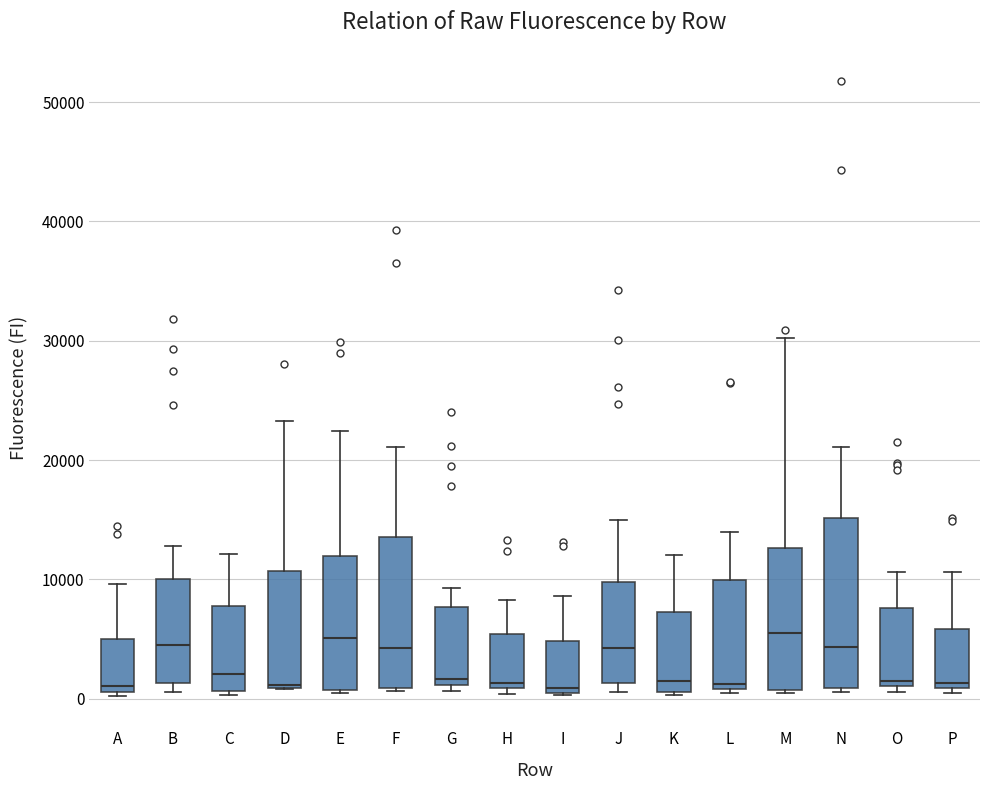

Reading left to right, transcribe this box plot: for each box, give where its median line is, the range the box spans, and where its two whiskers end, as read against the y-axis. The values are not printed on the chart, so give them approximately, as read against the axis.

A: median 1000 (just above the box's lower edge), box 1000 to 5000, whiskers 0 to 10000
B: median 4000, box 1000 to 10000, whiskers 1000 (just below the box's lower edge) to 13000
C: median 2000, box 1000 to 8000, whiskers 0 to 12000
D: median 1000, box 1000 to 11000, whiskers 1000 to 23000
E: median 5000, box 1000 to 12000, whiskers 0 to 22000
F: median 4000, box 1000 to 14000, whiskers 1000 (just below the box's lower edge) to 21000
G: median 2000, box 1000 to 8000, whiskers 1000 (just below the box's lower edge) to 9000
H: median 1000 (just above the box's lower edge), box 1000 to 5000, whiskers 0 to 8000
I: median 1000 (just above the box's lower edge), box 1000 to 5000, whiskers 0 to 9000
J: median 4000, box 1000 to 10000, whiskers 1000 (just below the box's lower edge) to 15000
K: median 1000 (just above the box's lower edge), box 1000 to 7000, whiskers 0 to 12000
L: median 1000 (just above the box's lower edge), box 1000 to 10000, whiskers 1000 to 14000
M: median 6000, box 1000 to 13000, whiskers 0 to 30000
N: median 4000, box 1000 to 15000, whiskers 1000 (just below the box's lower edge) to 21000
O: median 2000, box 1000 to 8000, whiskers 1000 (just below the box's lower edge) to 11000
P: median 1000 (just above the box's lower edge), box 1000 to 6000, whiskers 0 to 11000